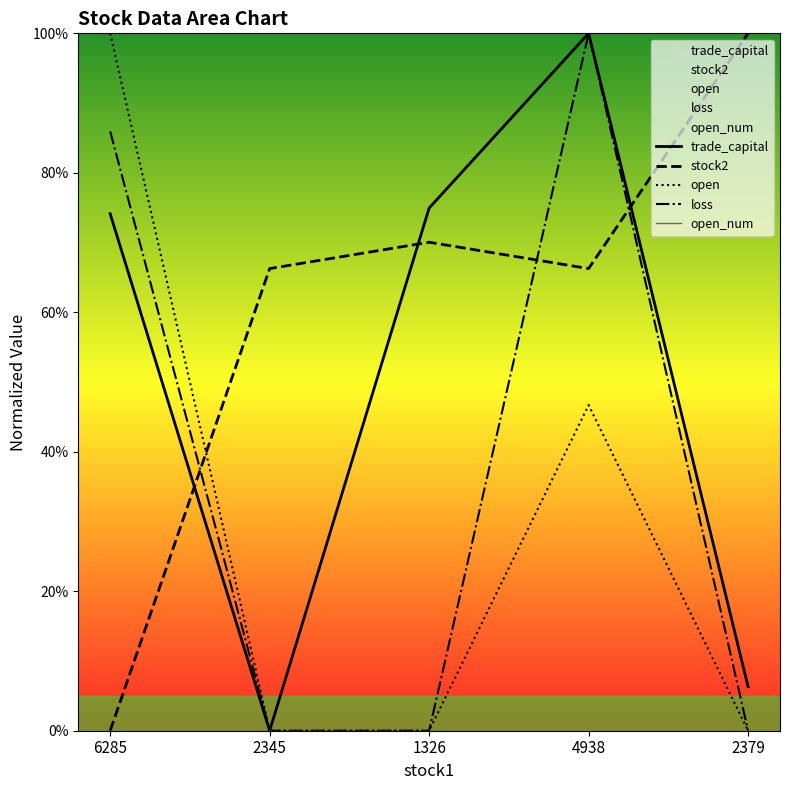

At which label is trade_capital closest to 50?

6285